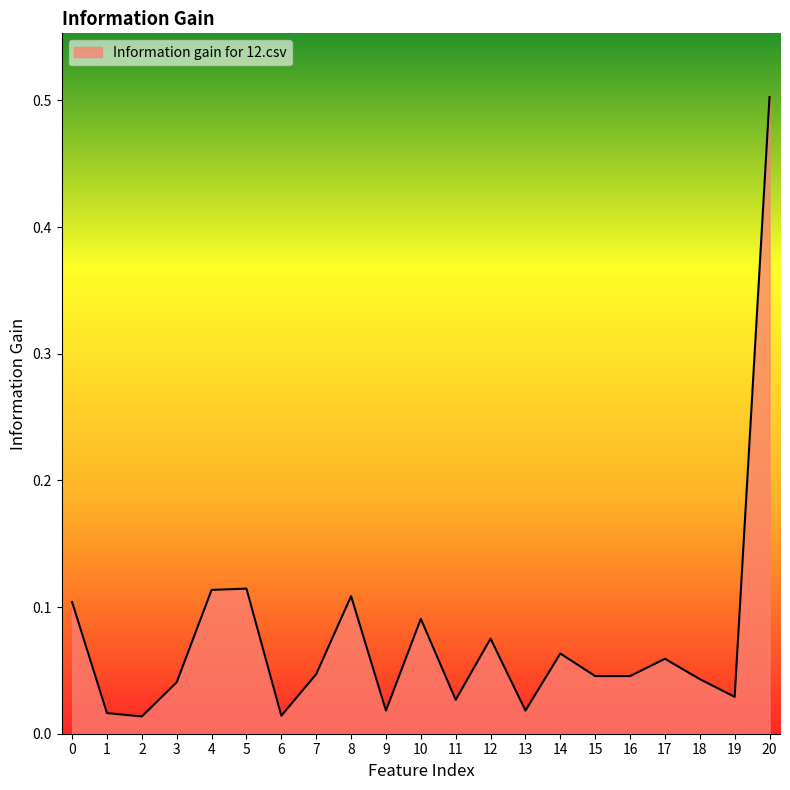

How many series are shown in this chart?

1